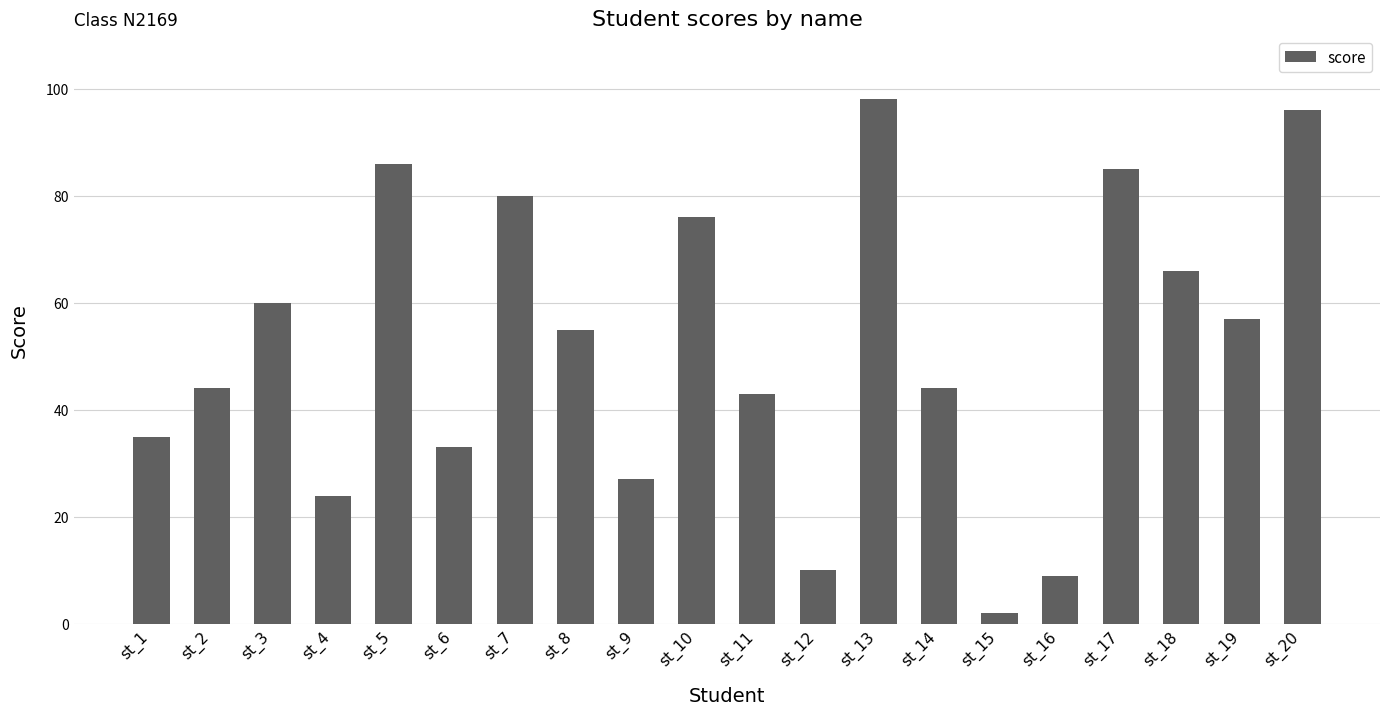

What is the smallest value displayed?

2